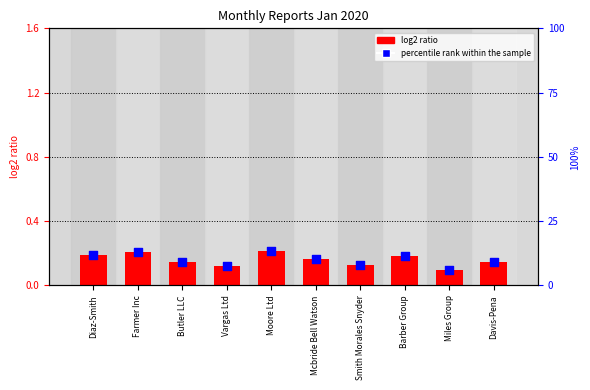

Which series has the largest total across all categories?

percentile rank within the sample